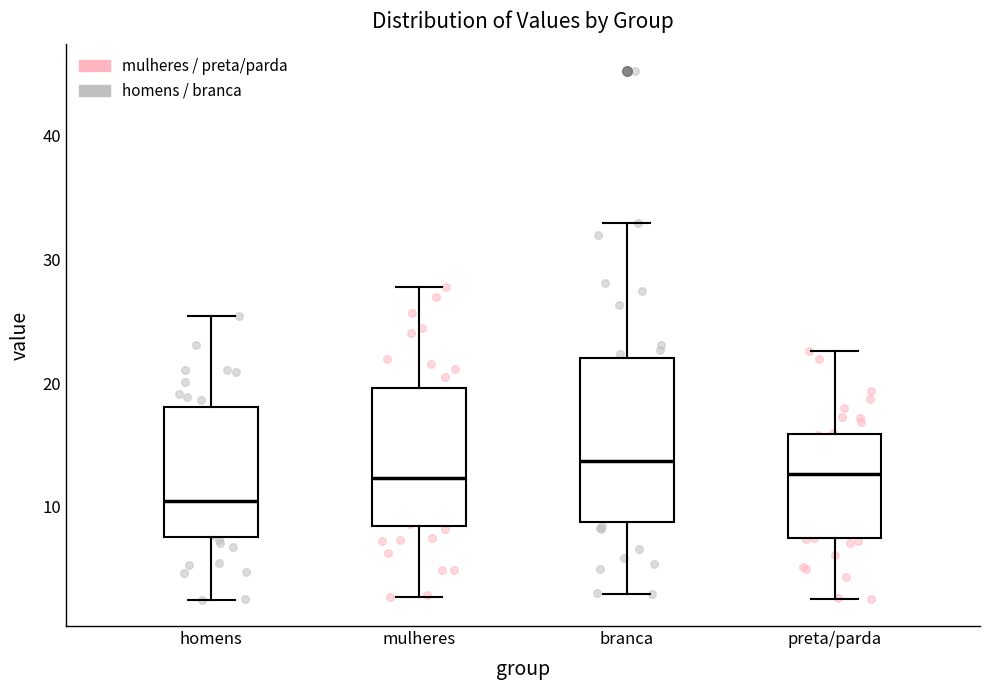

Where is the lower edge of the box for homens on the y-axis? The values are not printed on the chart, so give them approximately, as read against the axis.

8